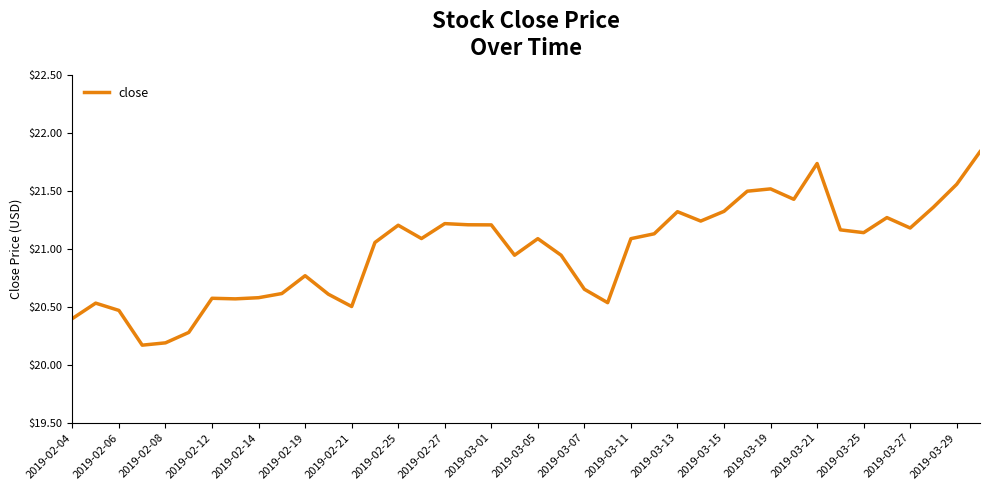

What is the minimum value shown in the chart?

20.2